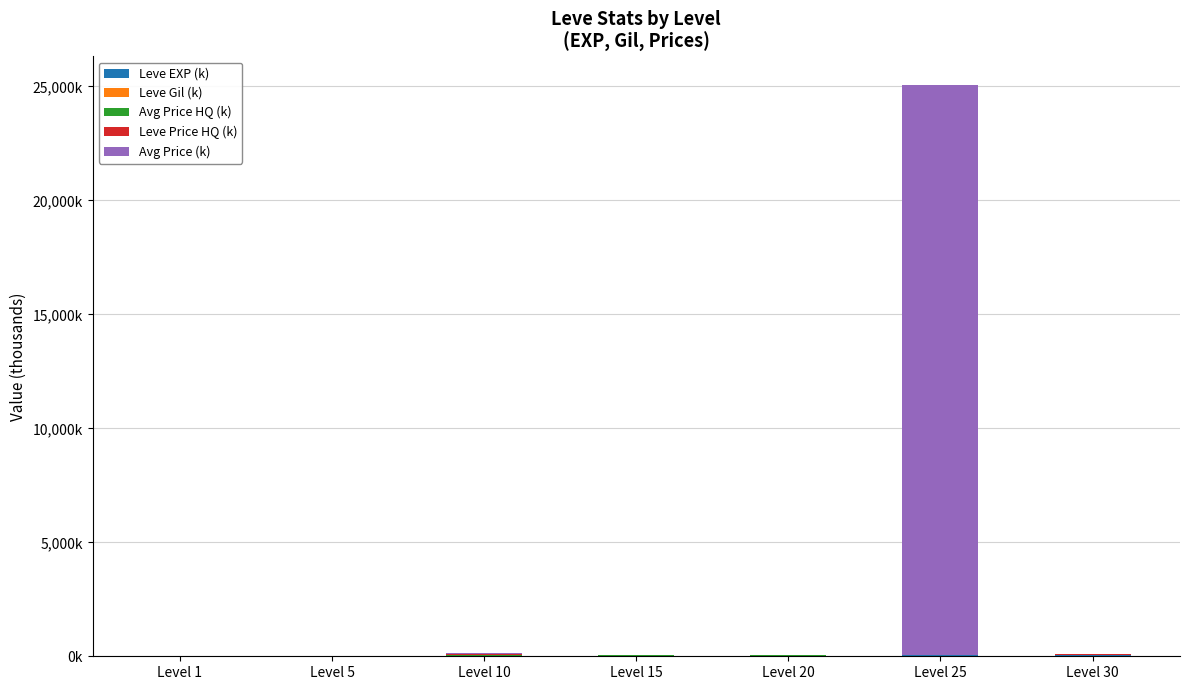

What is the difference between the maximum and second lowest values in the Leve EXP (k) series?

64.7